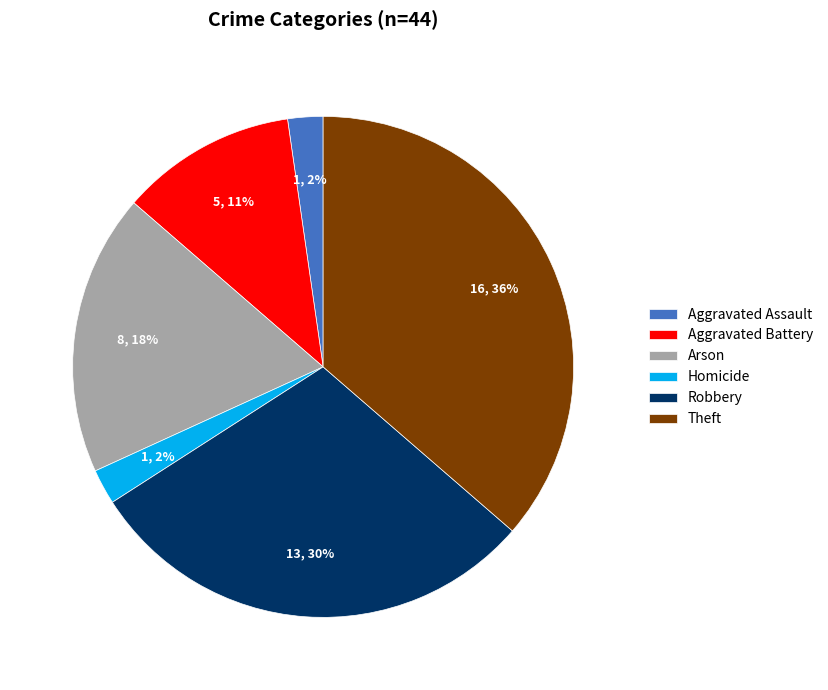

The Aggravated Battery slice represents 24% of the pie. True or false?

False